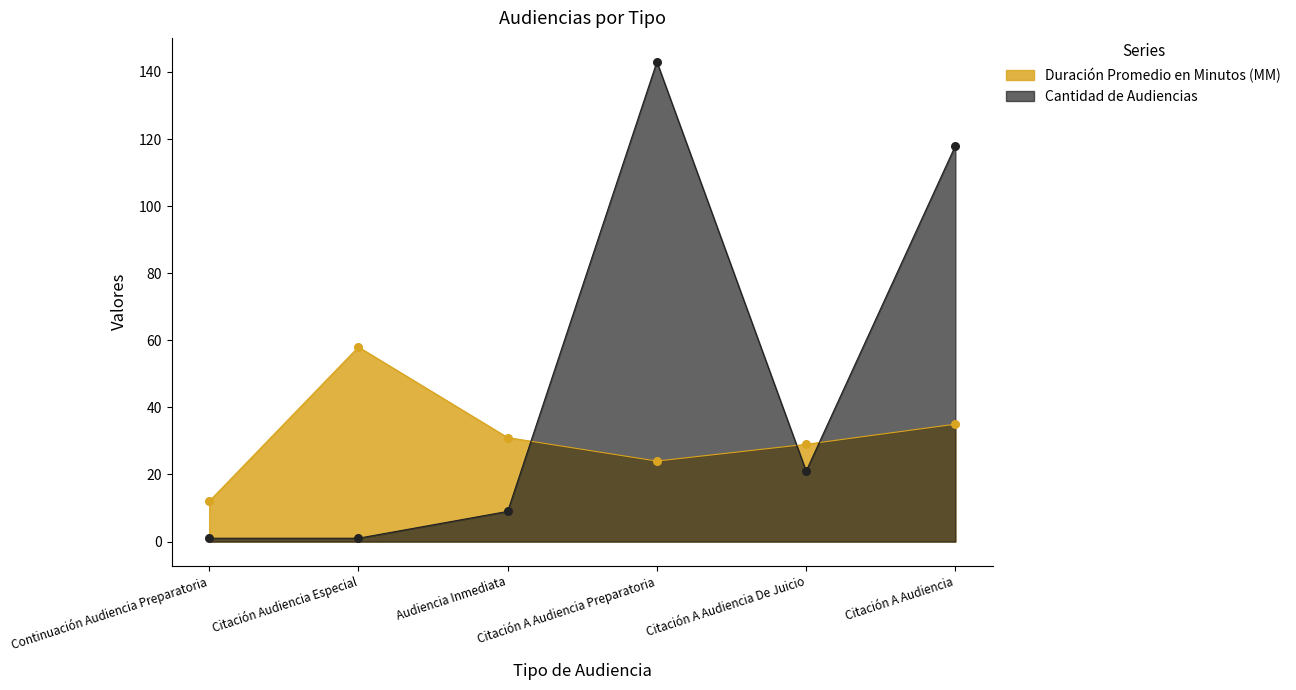

Is the value of Cantidad de Audiencias at Citación A Audiencia Preparatoria greater than the value of Duración Promedio en Minutos (MM) at Continuación Audiencia Preparatoria?

Yes